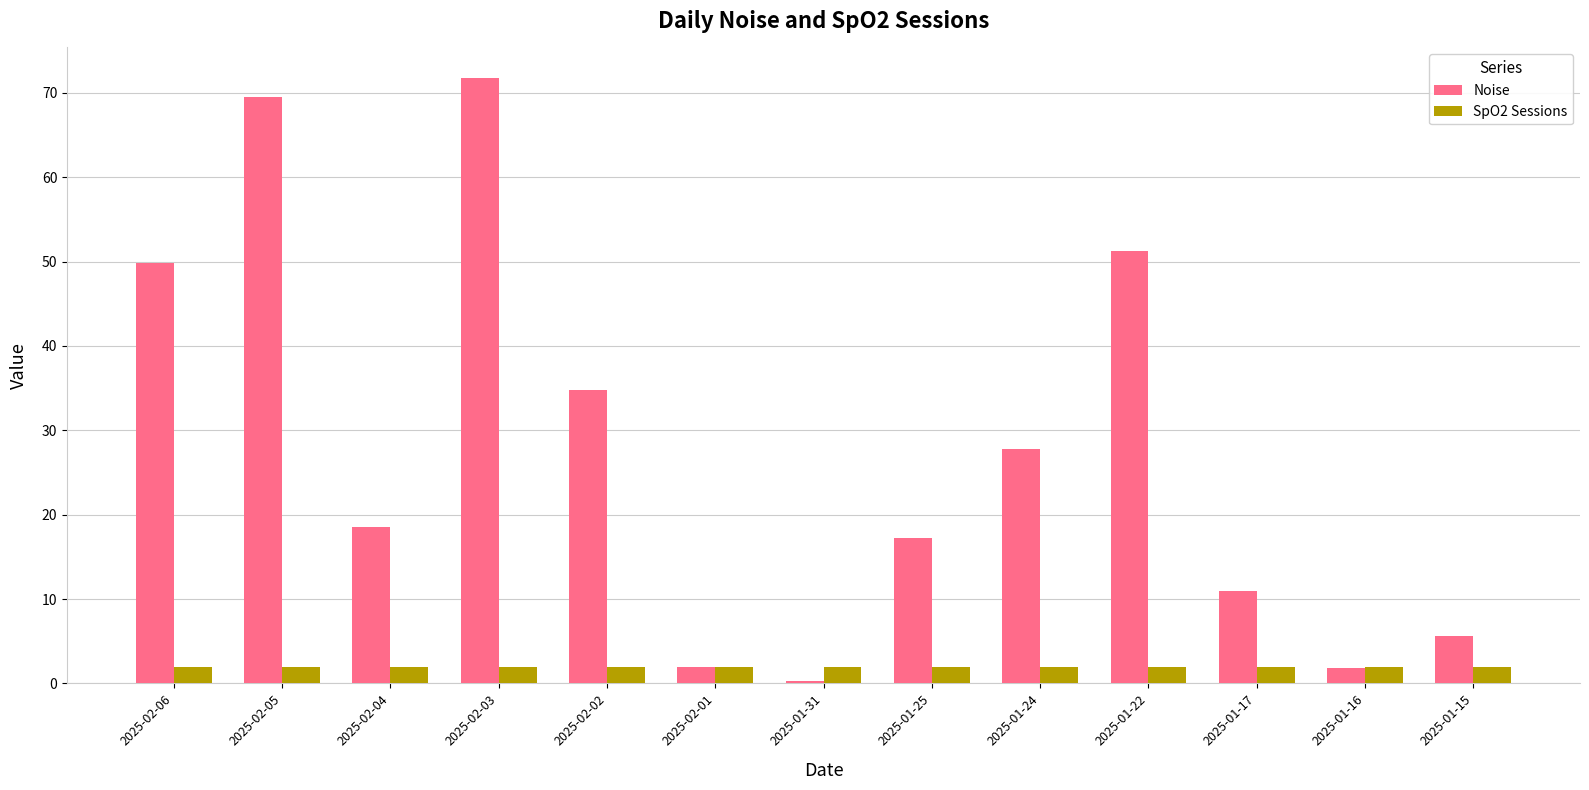

What is the minimum value shown in the chart?

0.3